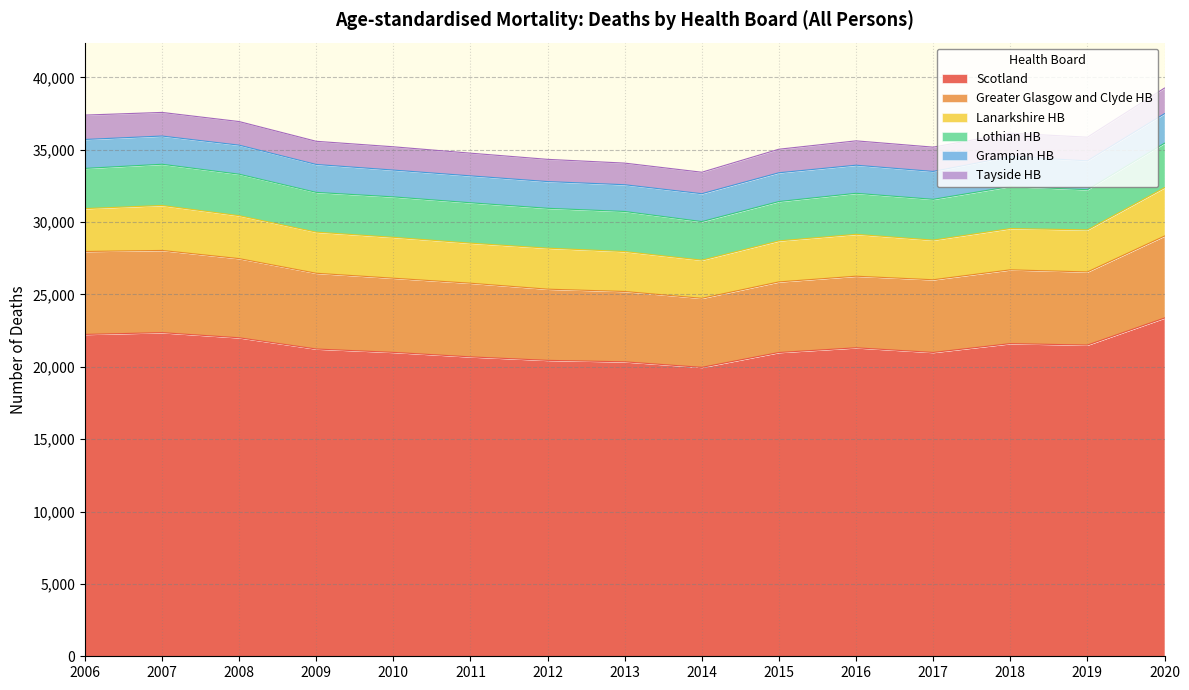

At which label is Grampian HB closest to 1955?

2007